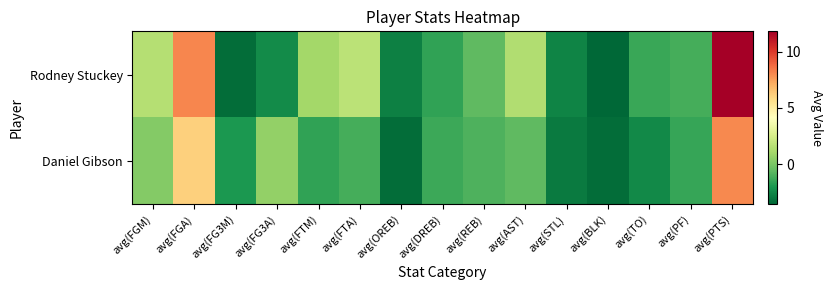

Reading left to right, extract all data points from this chart.

Rodney Stuckey: avg(FGM)=1.5	avg(FGA)=8.1	avg(FG3M)=-3.3	avg(FG3A)=-2.4	avg(FTM)=1.0	avg(FTA)=1.7	avg(OREB)=-2.8	avg(DREB)=-1.6	avg(REB)=-0.6	avg(AST)=1.4	avg(STL)=-2.6	avg(BLK)=-3.6	avg(TO)=-1.4	avg(PF)=-1.1	avg(PTS)=11.8
Daniel Gibson: avg(FGM)=0.3	avg(FGA)=6.1	avg(FG3M)=-2.0	avg(FG3A)=0.6	avg(FTM)=-1.6	avg(FTA)=-1.1	avg(OREB)=-3.3	avg(DREB)=-1.3	avg(REB)=-1.0	avg(AST)=-0.6	avg(STL)=-3.0	avg(BLK)=-3.4	avg(TO)=-2.5	avg(PF)=-1.4	avg(PTS)=8.1